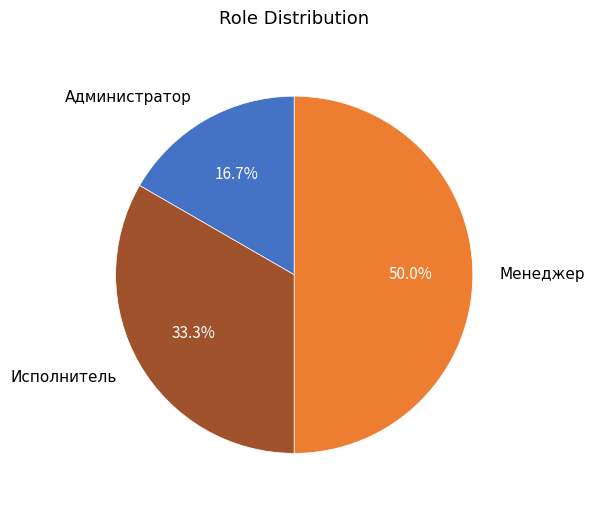

To the nearest percent, what is the difference between the largest and smallest slice percentages?

33%